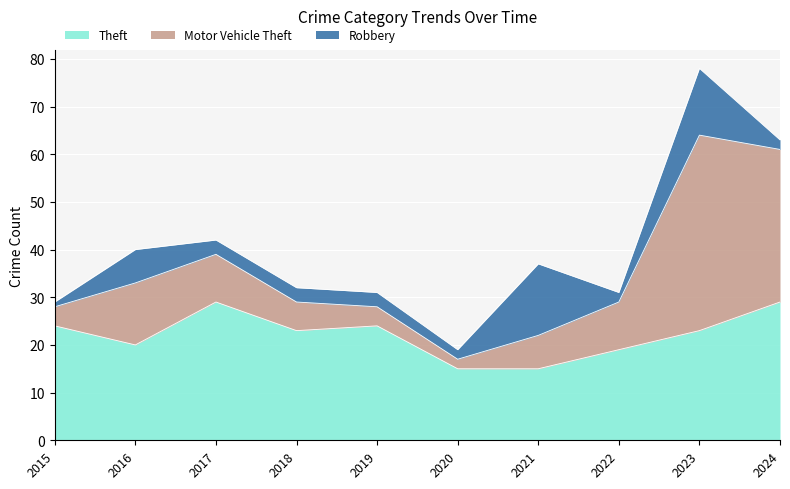

What is the maximum value shown in the chart?

41